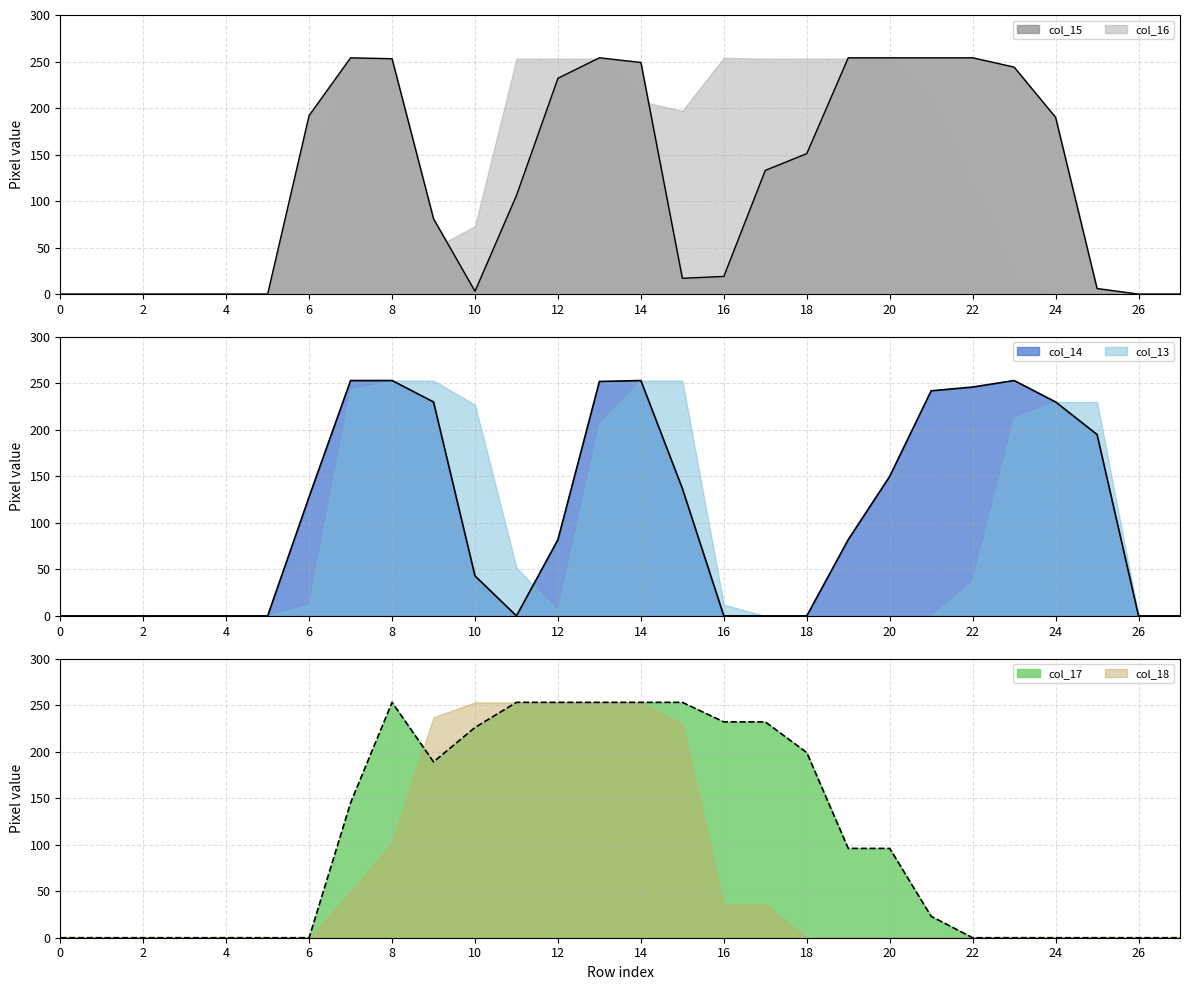

Which series changed the most between 16 and 25?

col_17